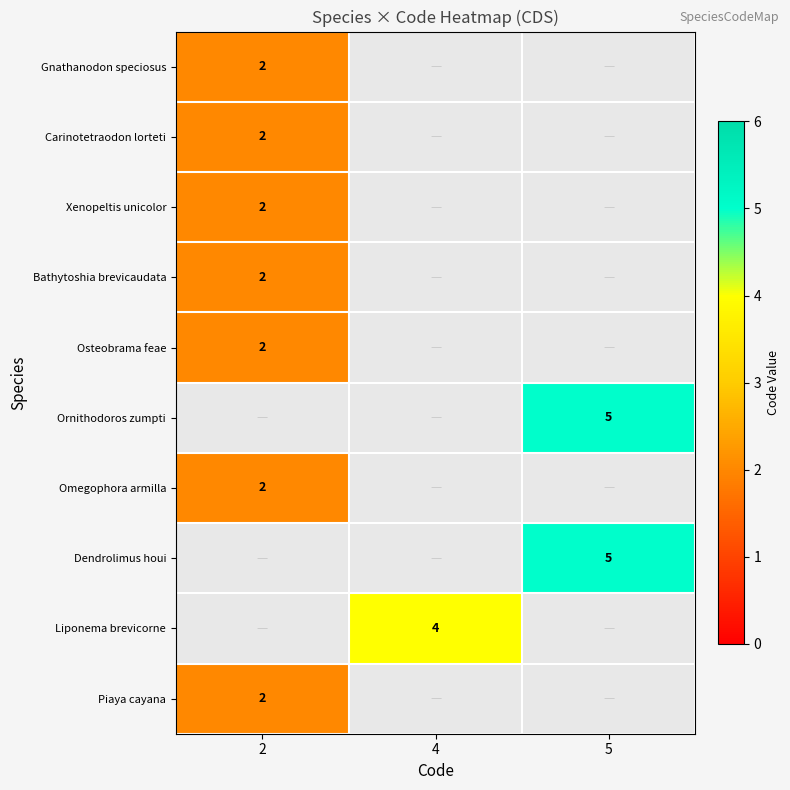

The value of Omegophora armilla at 2 is 1. True or false?

False